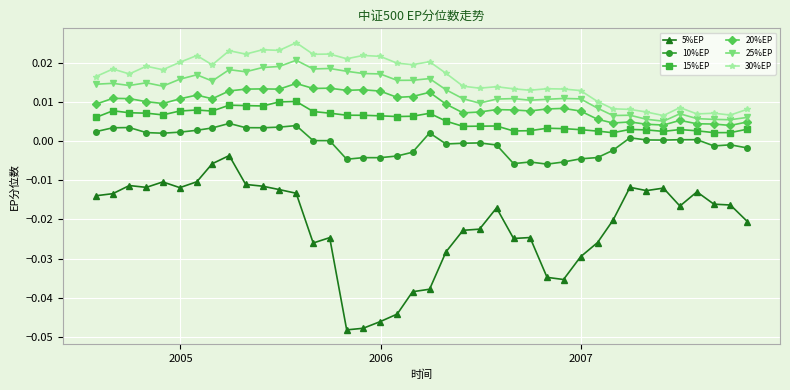

What is the sum of all 30%EP values?

0.6